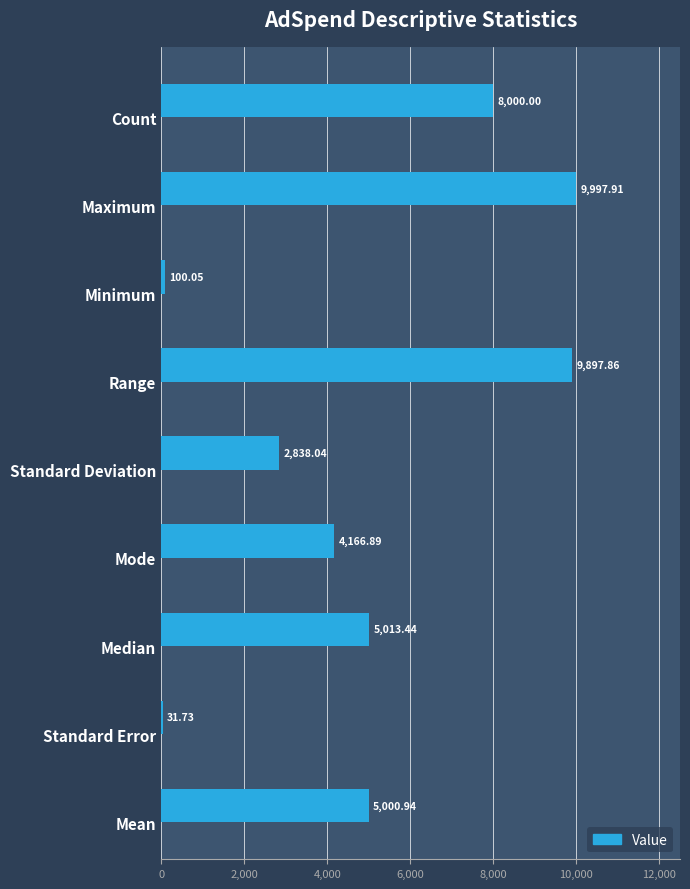

Which has a higher value, Standard Error or Median?

Median